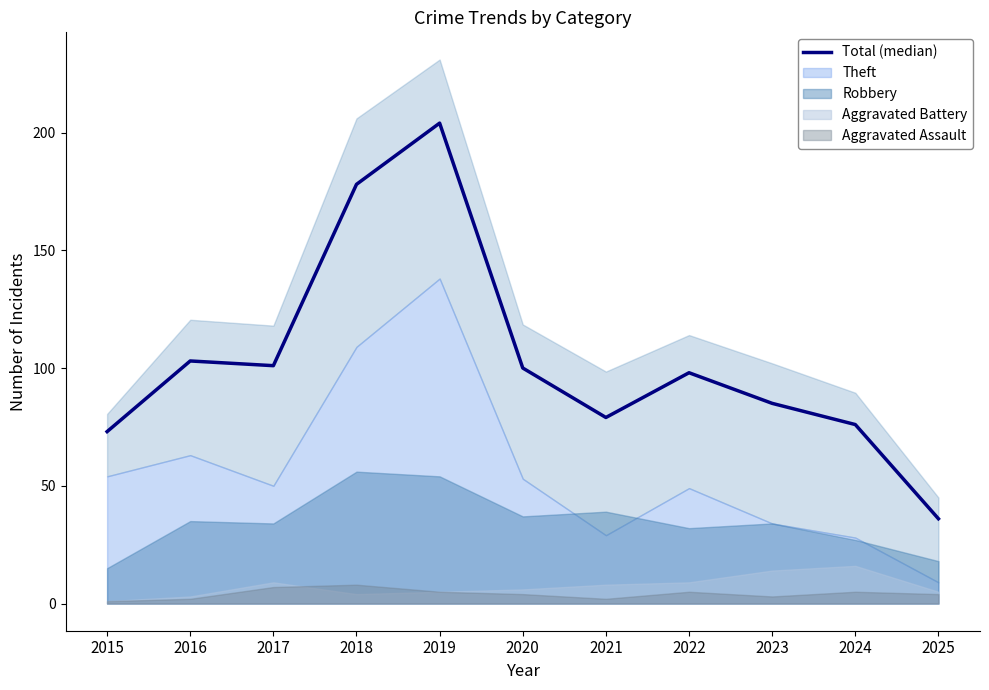

How many lines are shown in the chart?

1